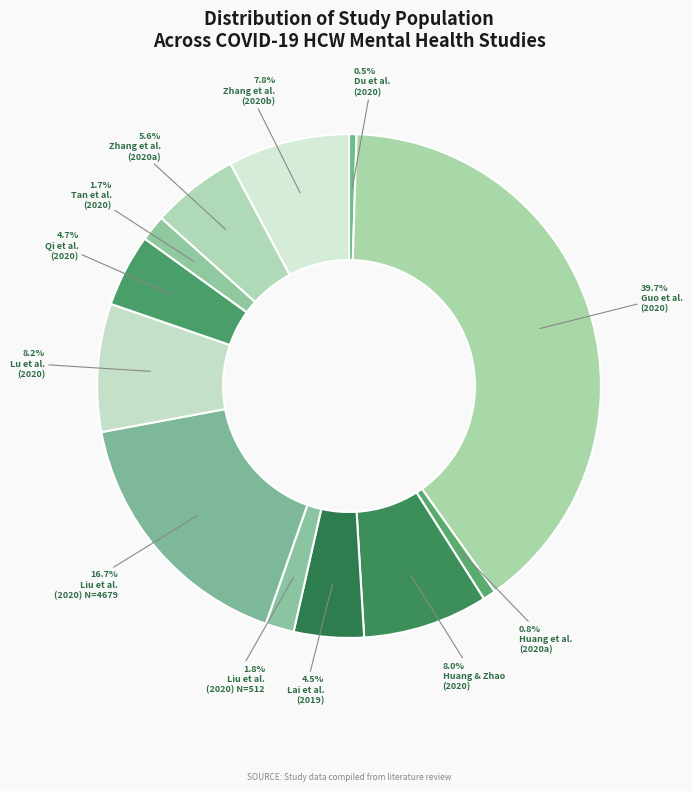

How many slices are in this pie chart?

12